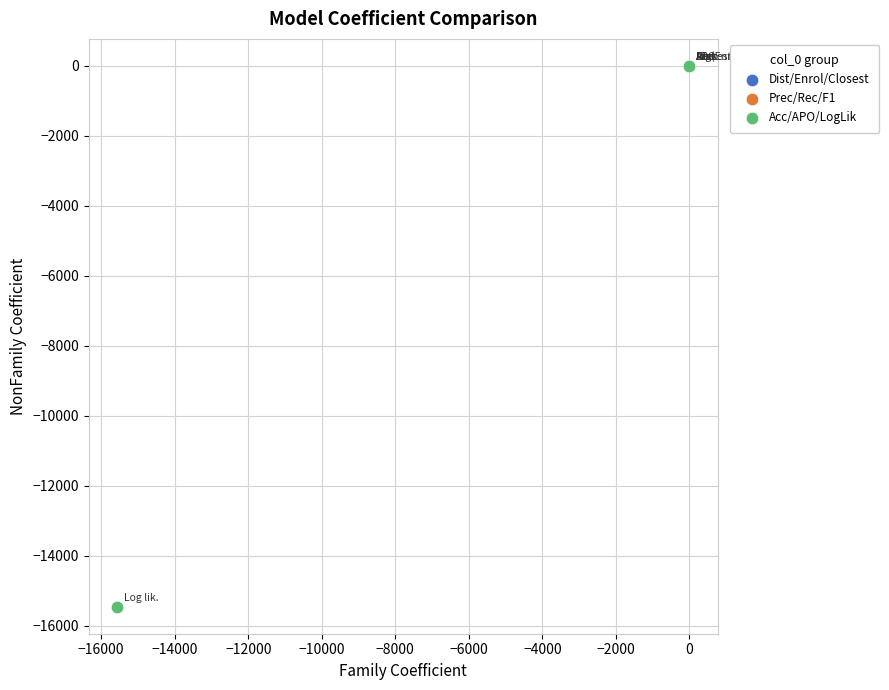

Which series contains the lowest Y value?

Acc/APO/LogLik